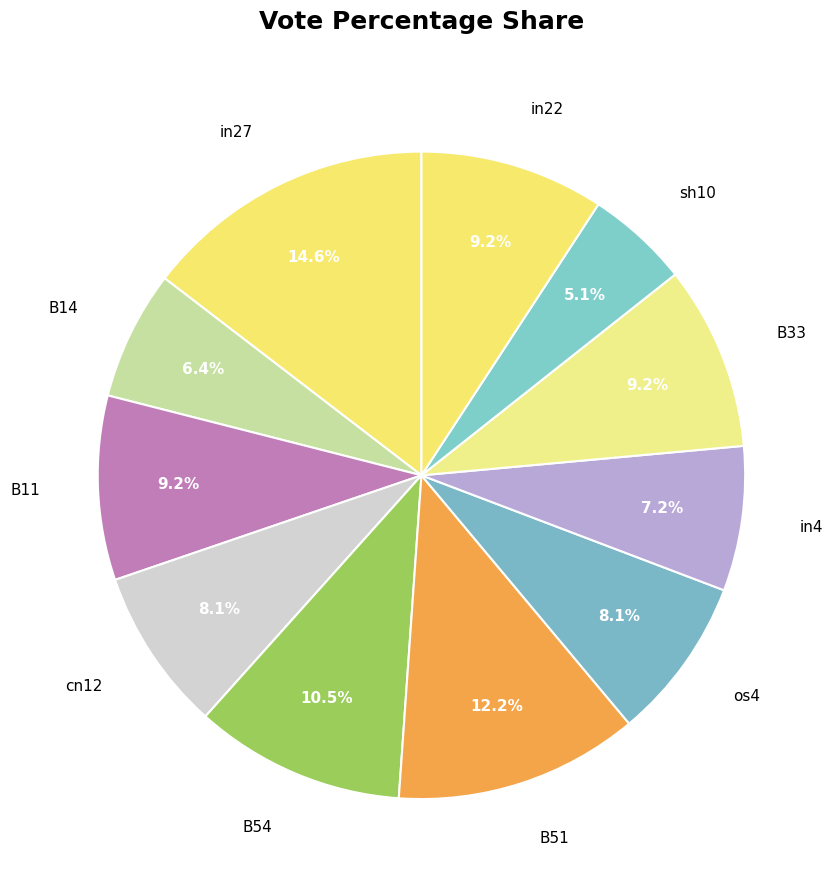

How many segments does this pie chart have?

11